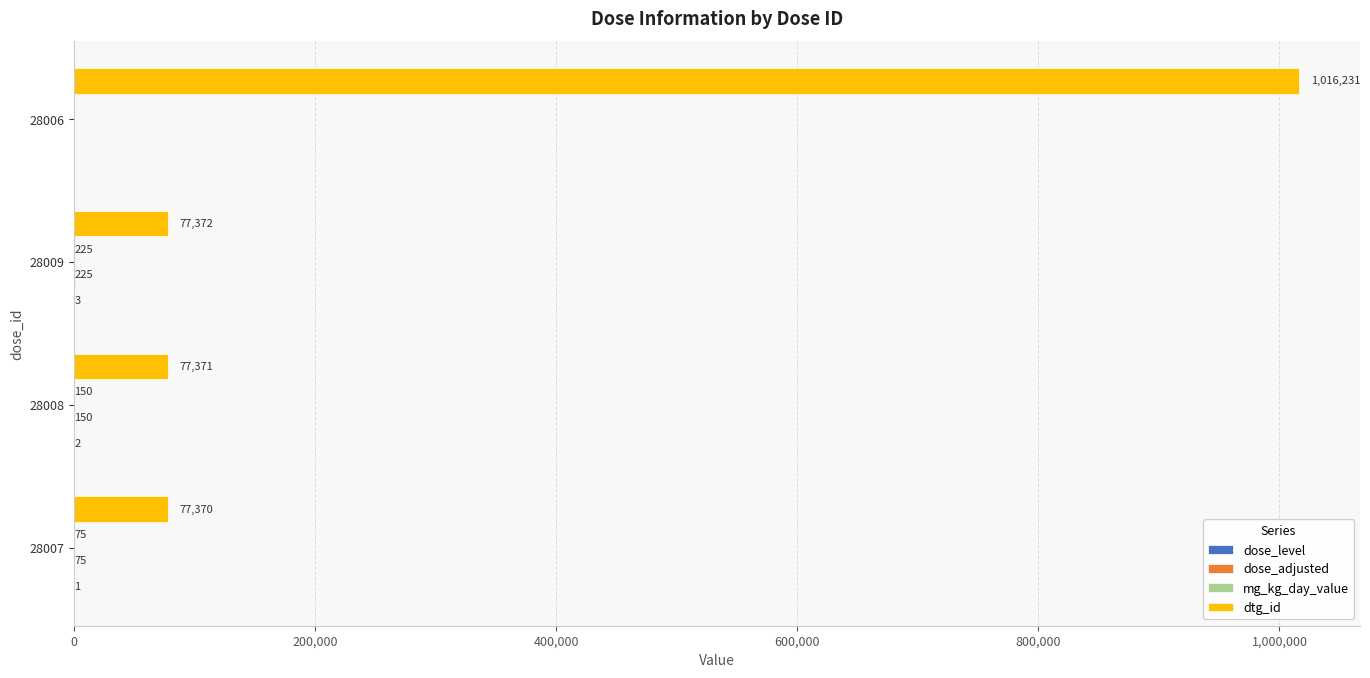

How many data points does each series have?

4